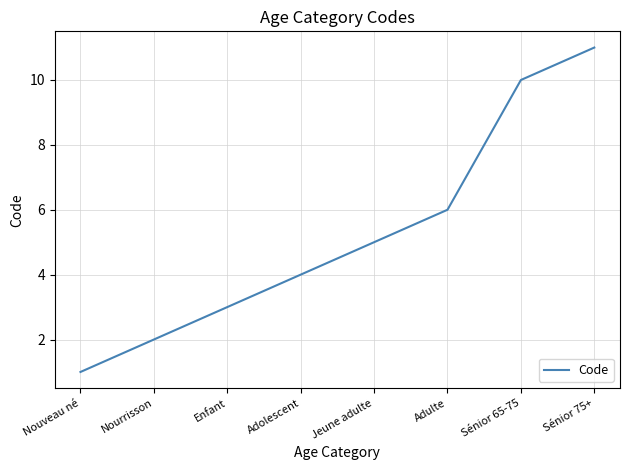

Reading left to right, extract all data points from this chart.

Nouveau né=1	Nourrisson=2	Enfant=3	Adolescent=4	Jeune adulte=5	Adulte=6	Sénior 65-75=10	Sénior 75+=11